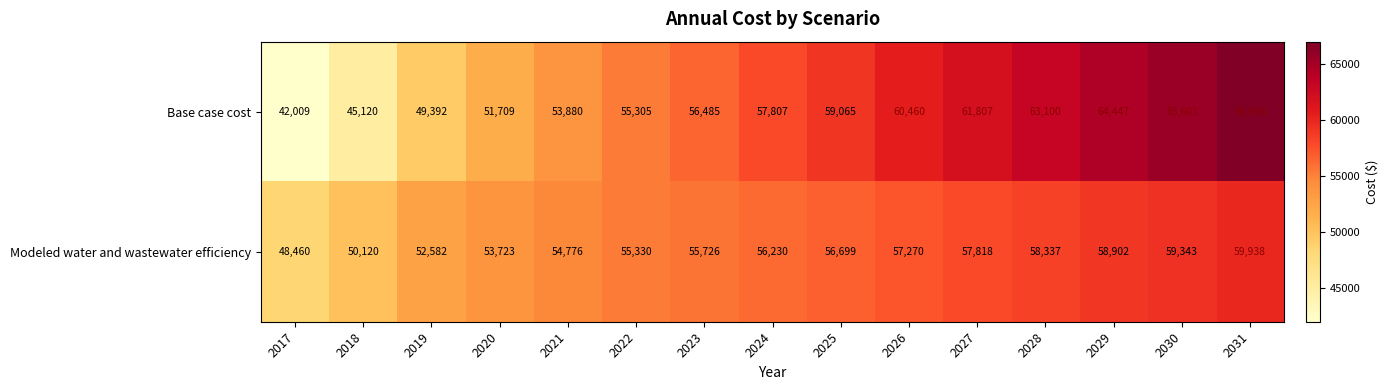

The Modeled water and wastewater efficiency series shows 30036 at 2023. True or false?

False